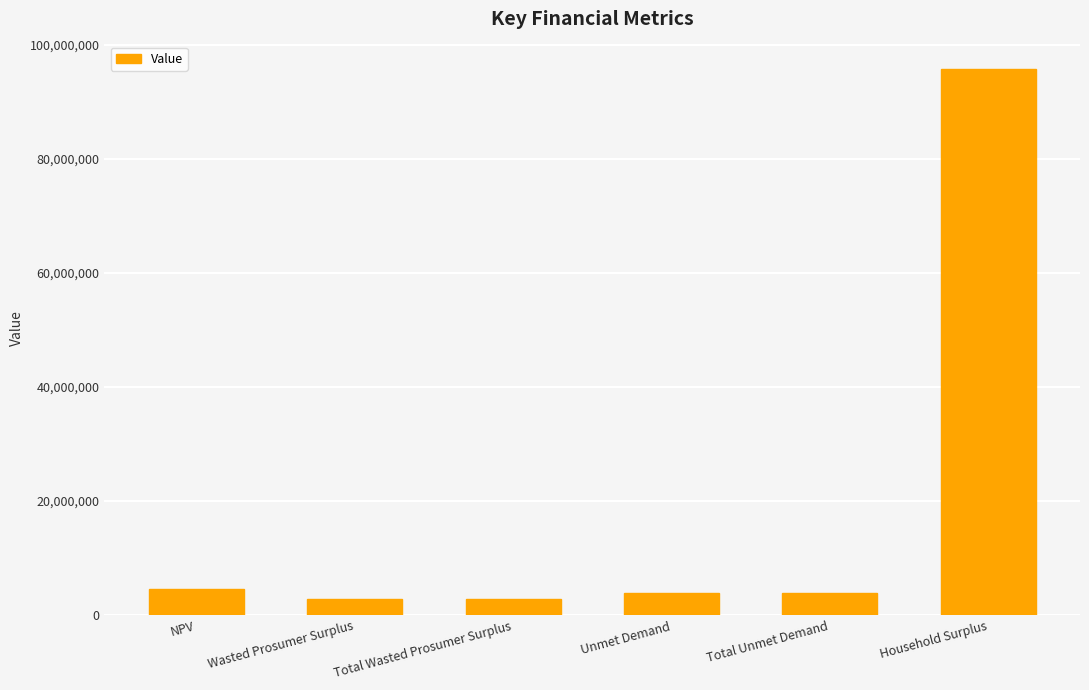

What value does the data have at Wasted Prosumer Surplus?

2780385.0